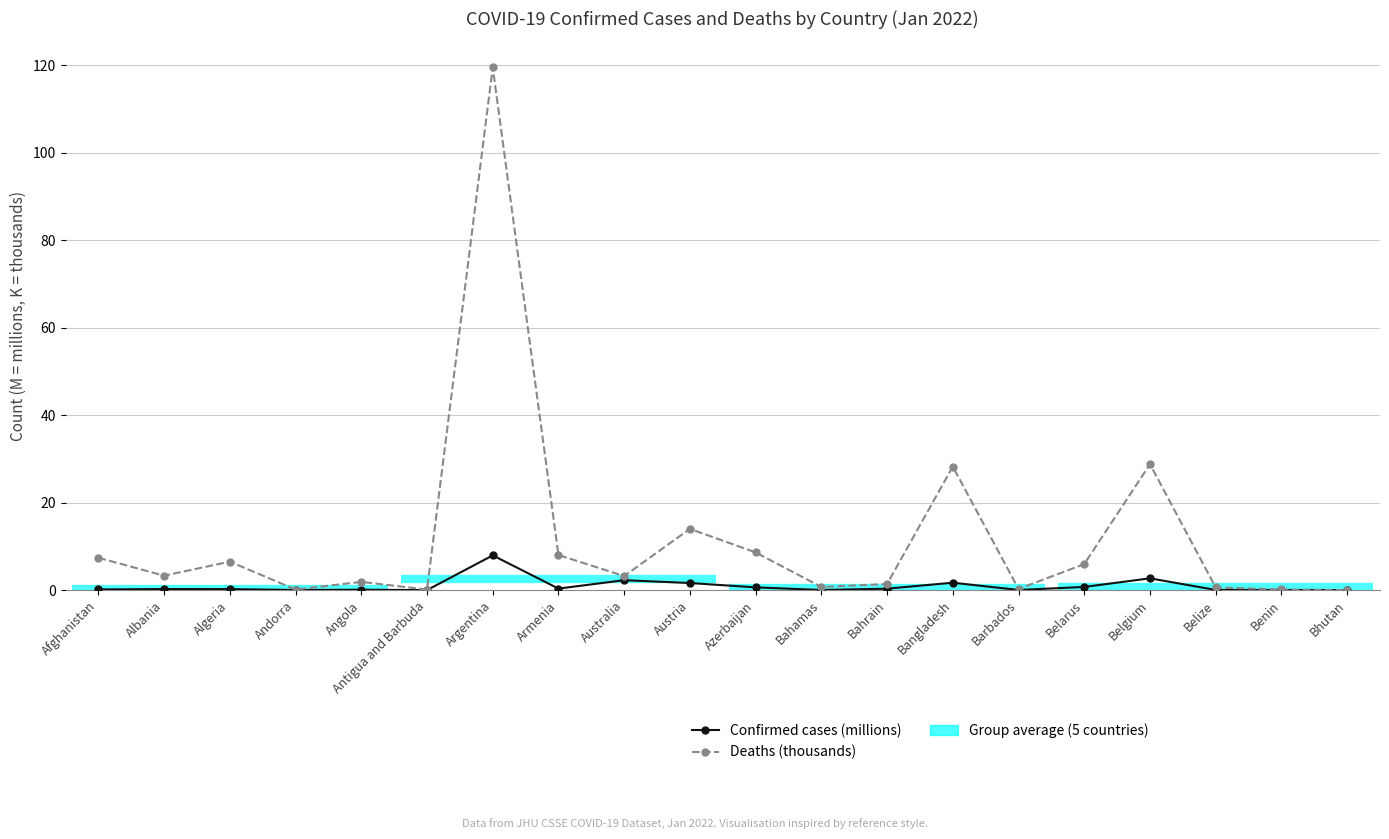

At which label does Deaths (thousands) first exceed 3?

Afghanistan